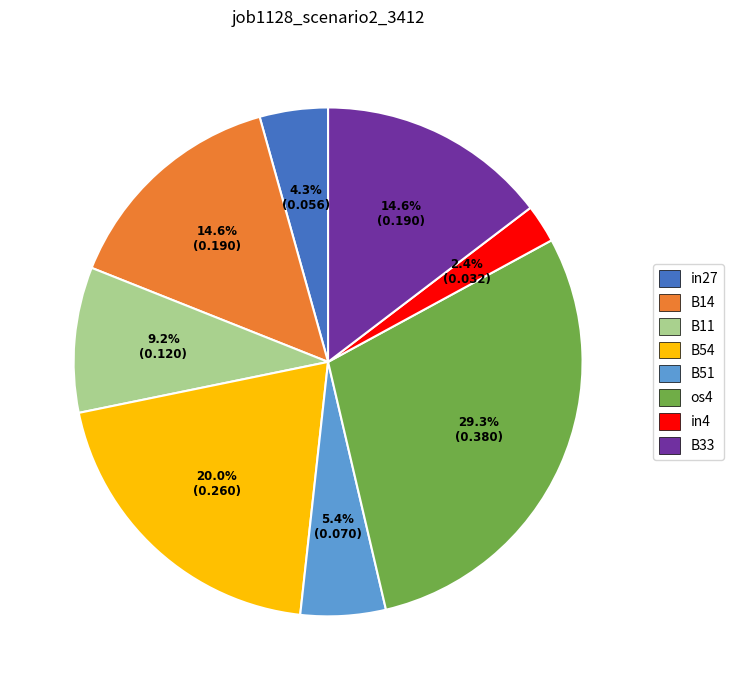

To the nearest percent, what is the combined percentage of B54 and os4?

49%